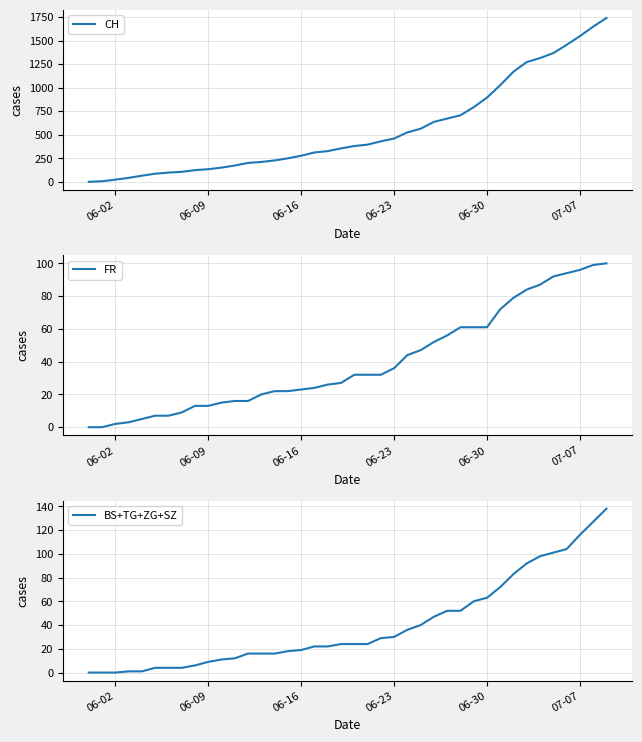

What is the average value of the BS+TG+ZG+SZ series?

40